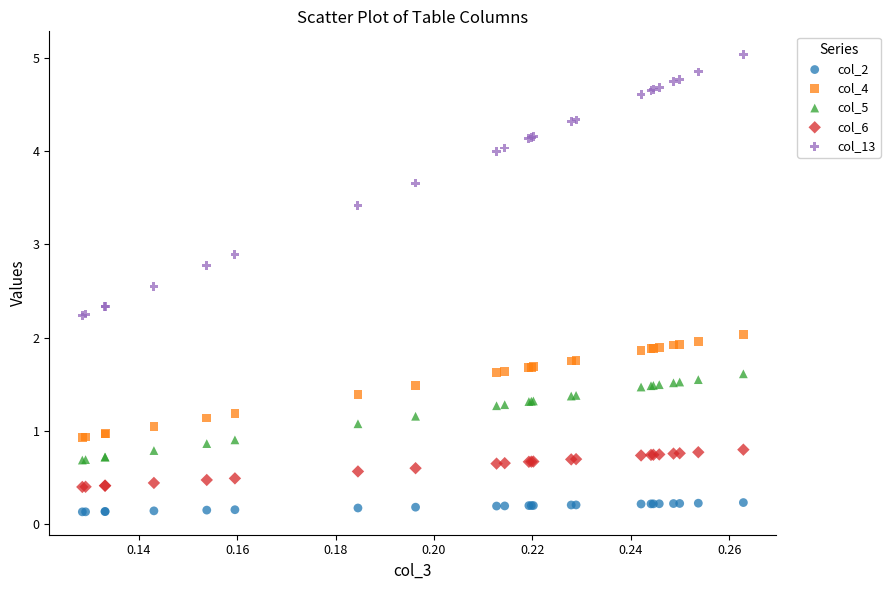

Which series contains the lowest Y value?

col_2